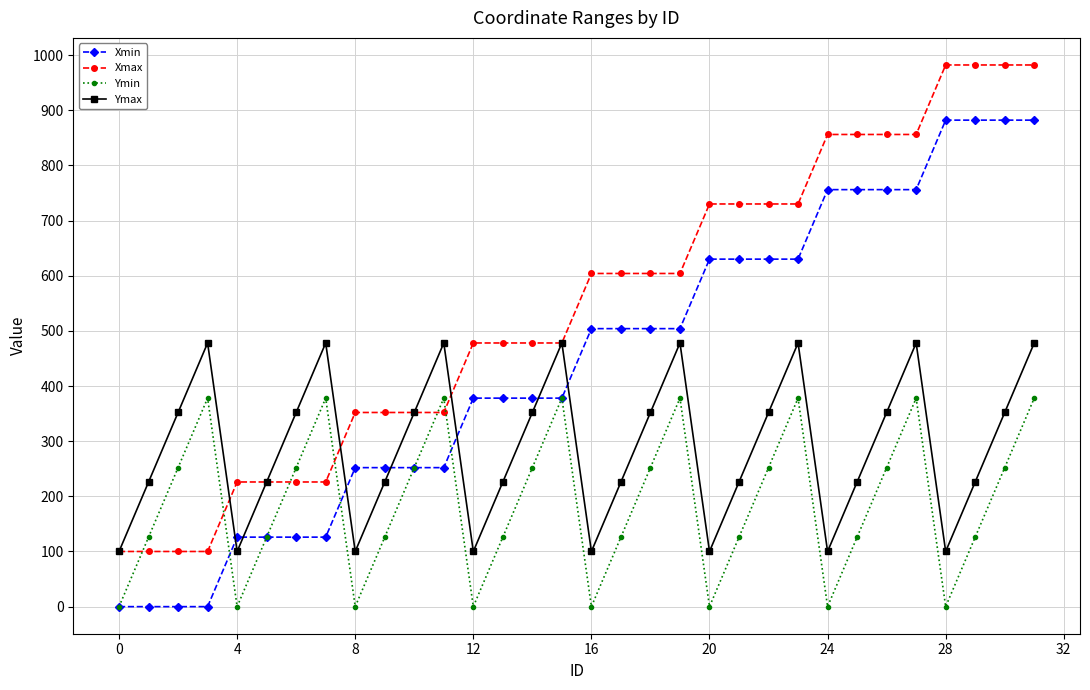

Which series has the largest total across all categories?

Xmax